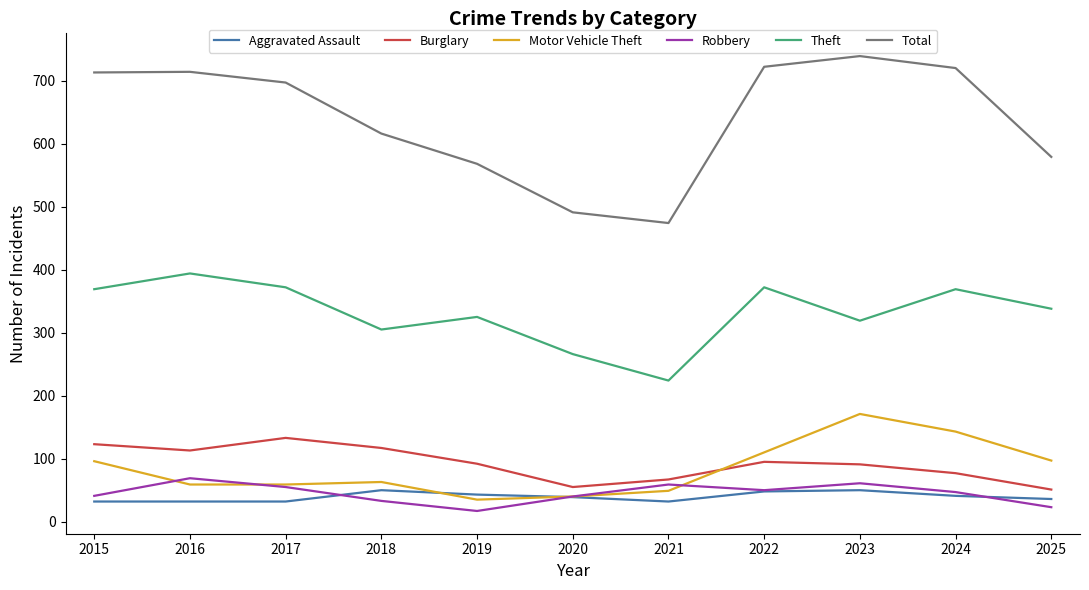

What is the minimum value shown in the chart?

17